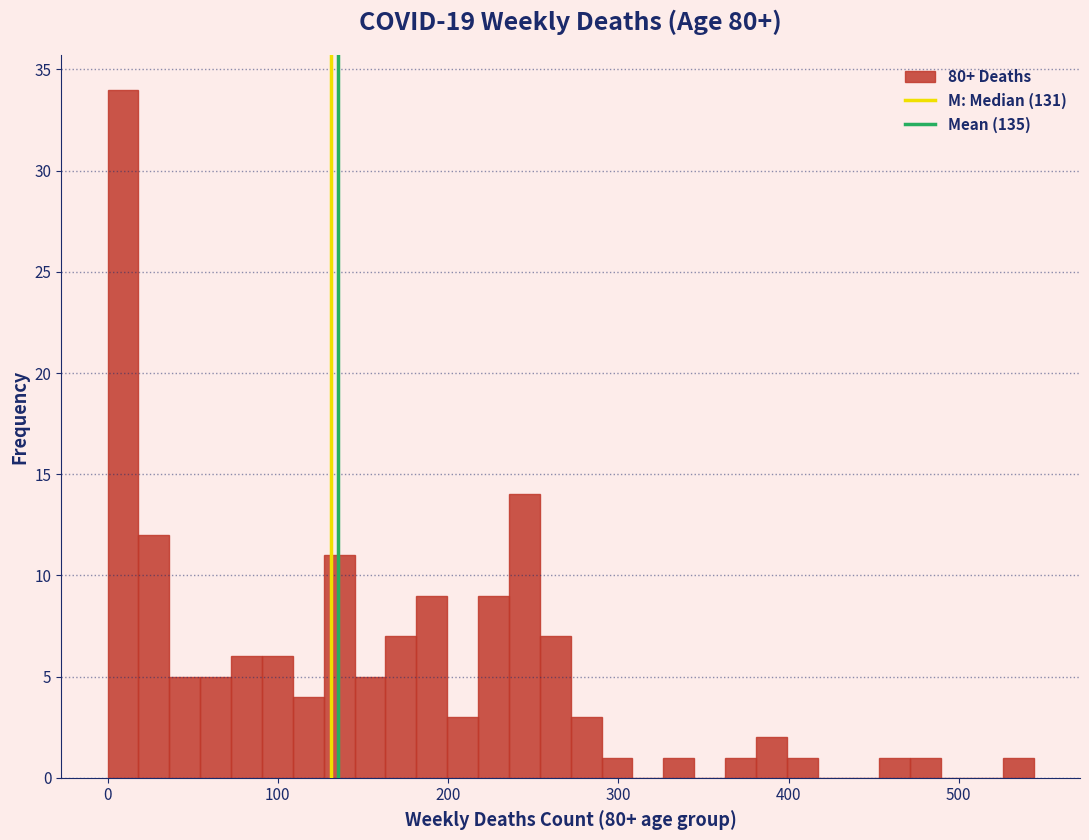

Read against the x-axis, roughly where is the centre of the tallest bar?

10